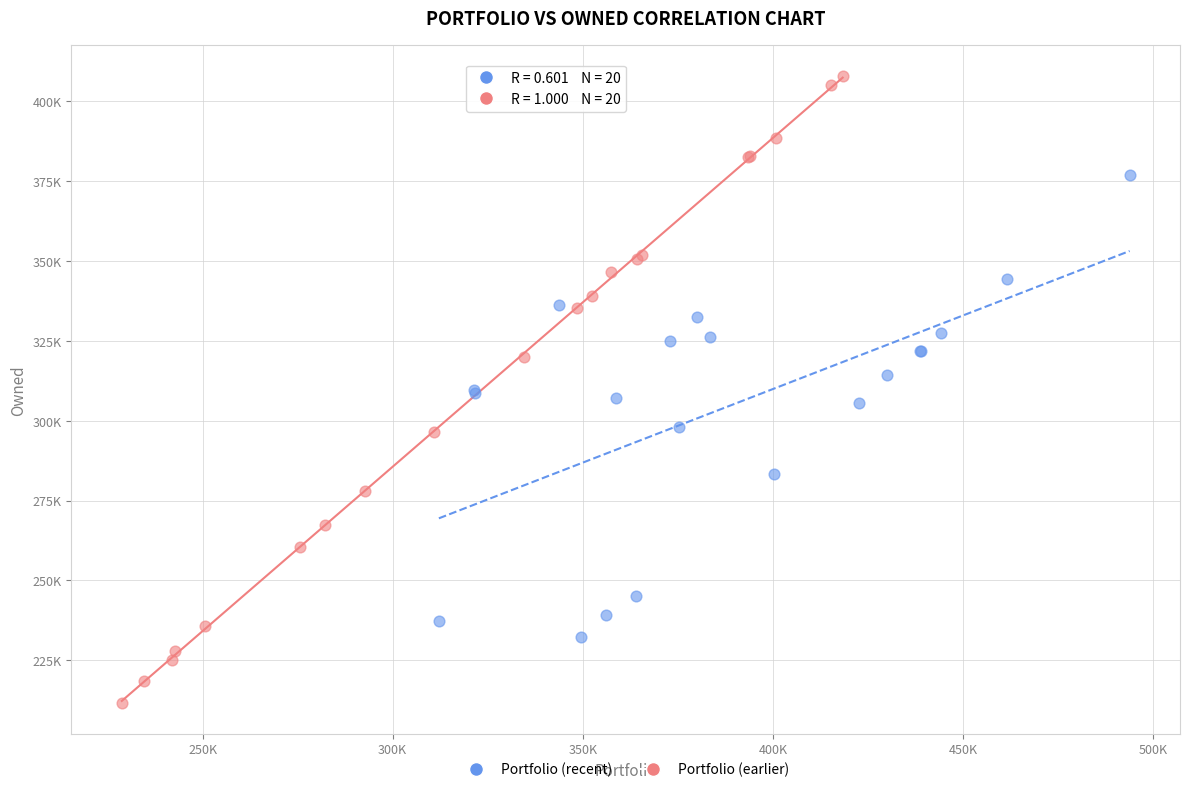

Which series contains the lowest Y value?

Portfolio (earlier)